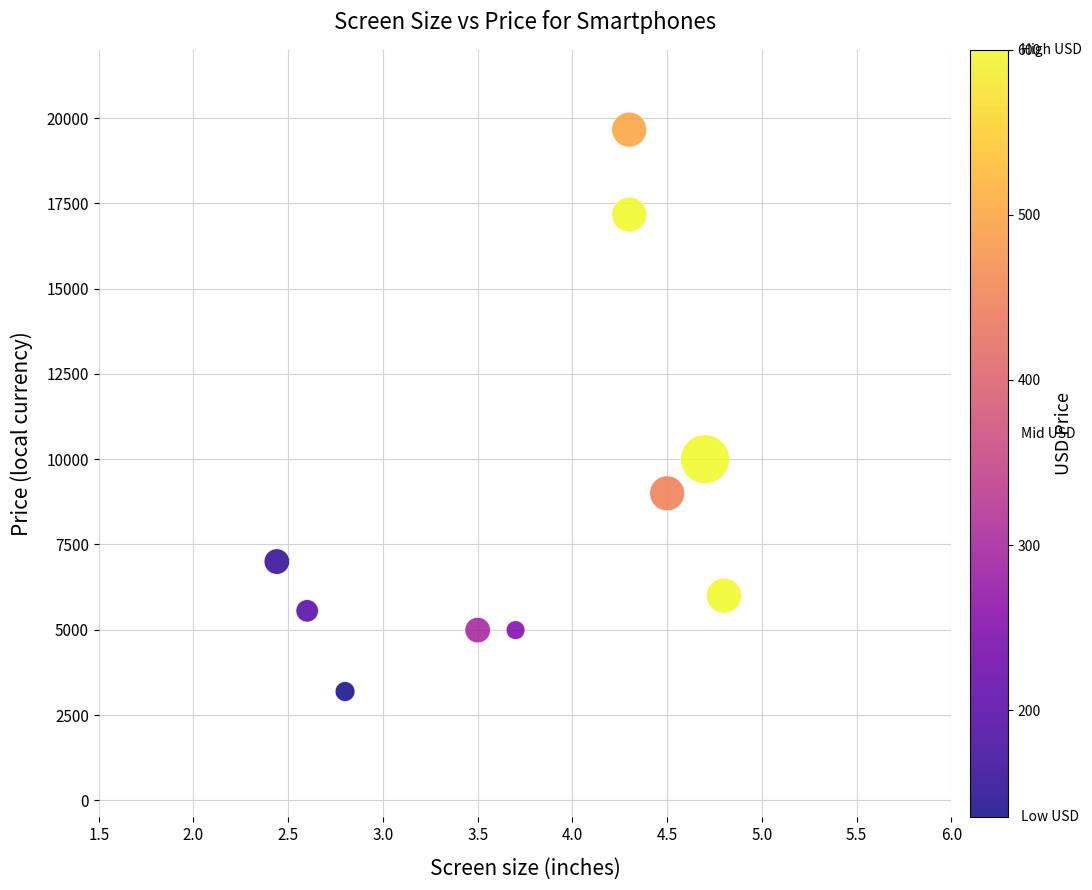

What Y value in the scatter plot is closest to 11425?

9999